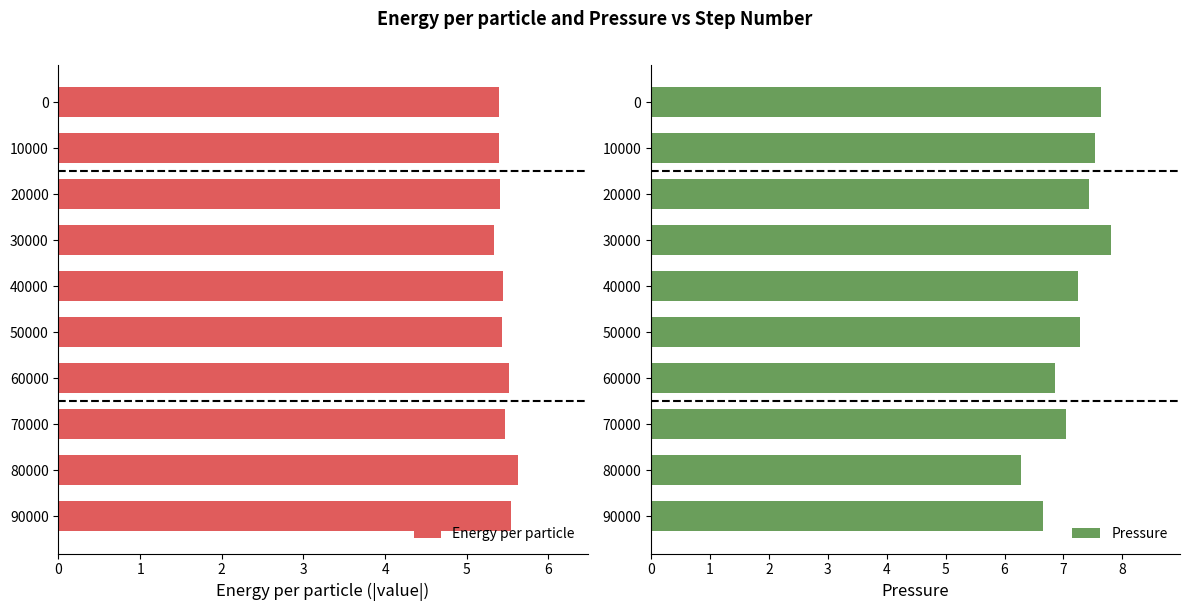

Rank the series by their maximum value, from lowest to highest.

Energy per particle, Pressure